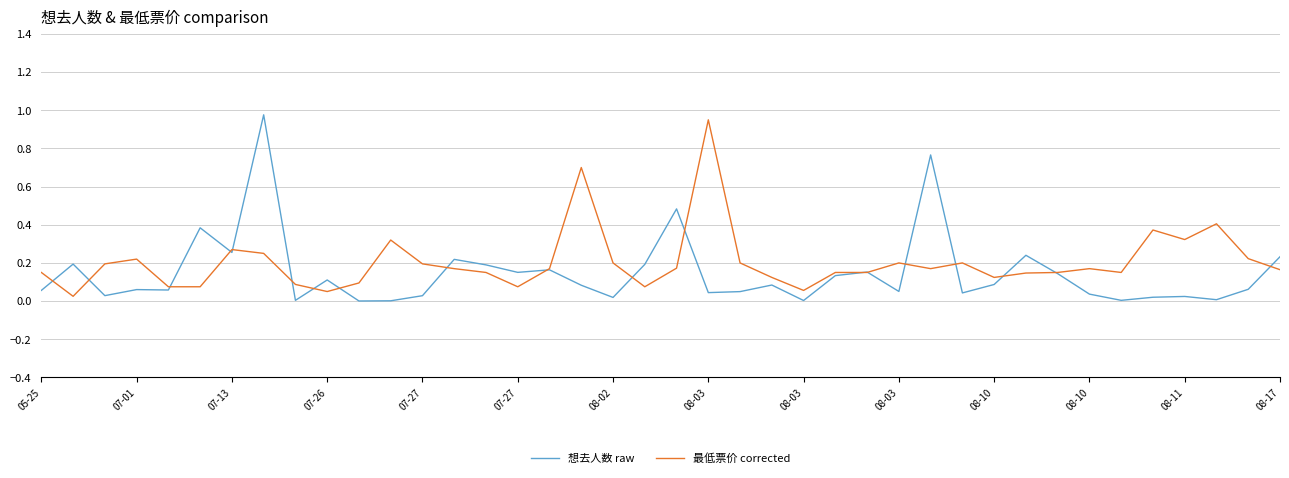

What is the average value of the 想去人数 raw series?

0.1